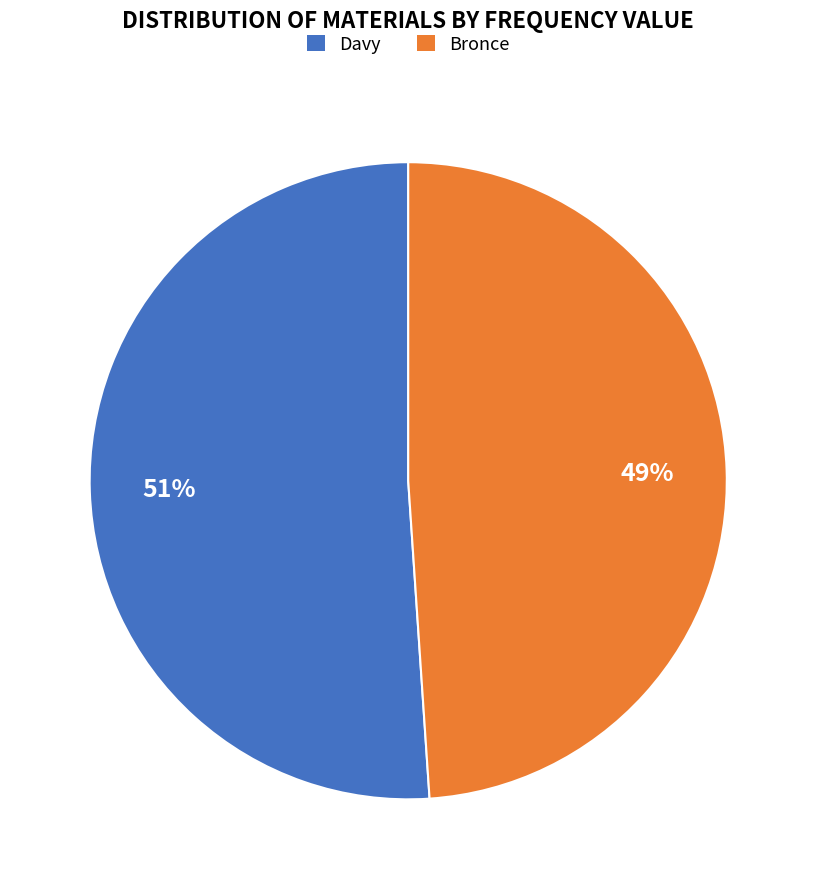

What is the smallest slice in the pie chart?

Bronce